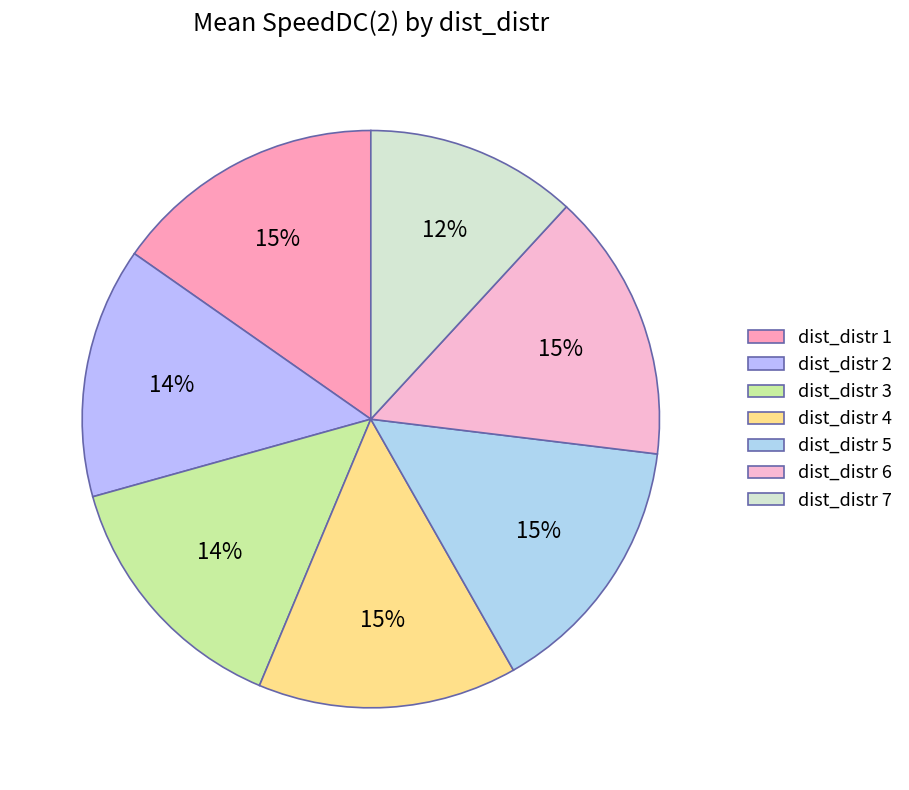

Count the number of slices in the pie.

7